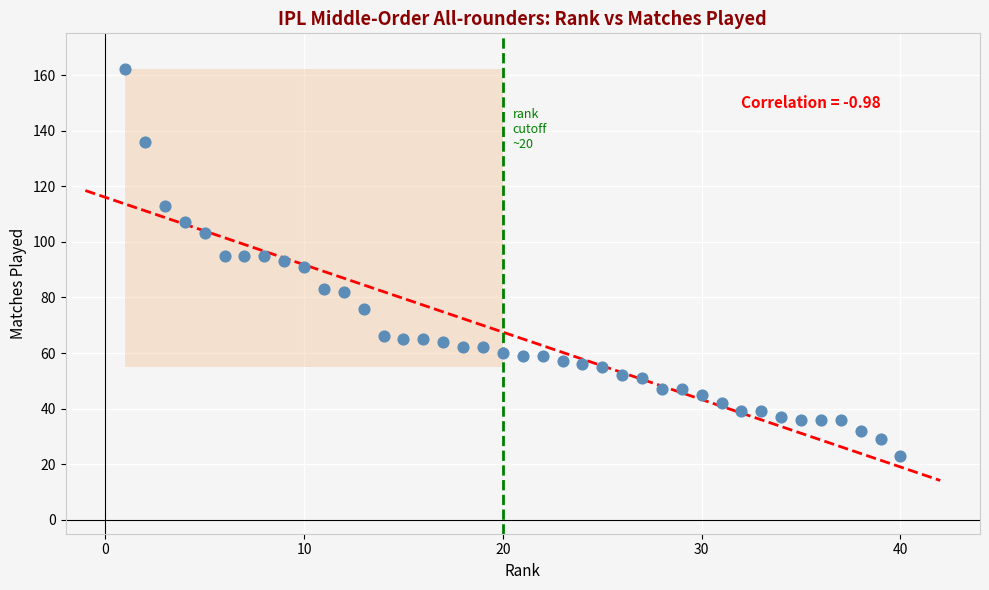

What is the range of Y values (max minus min)?

139